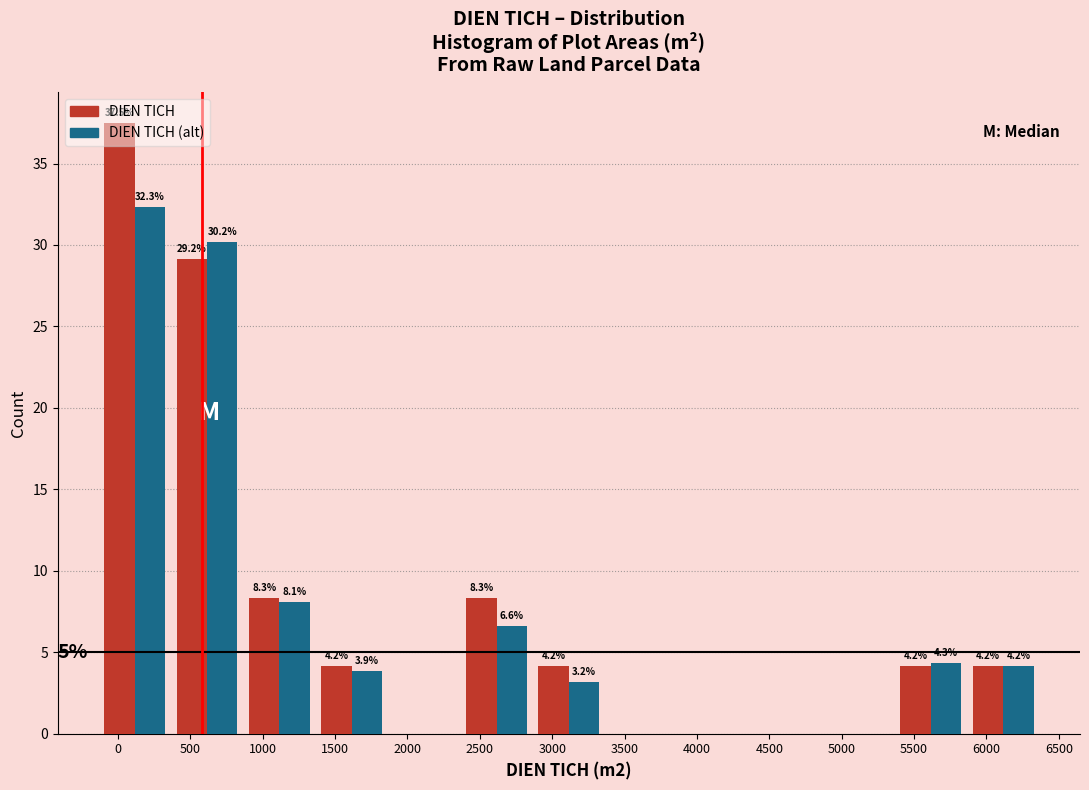

Which series has the largest total across all categories?

DIEN TICH